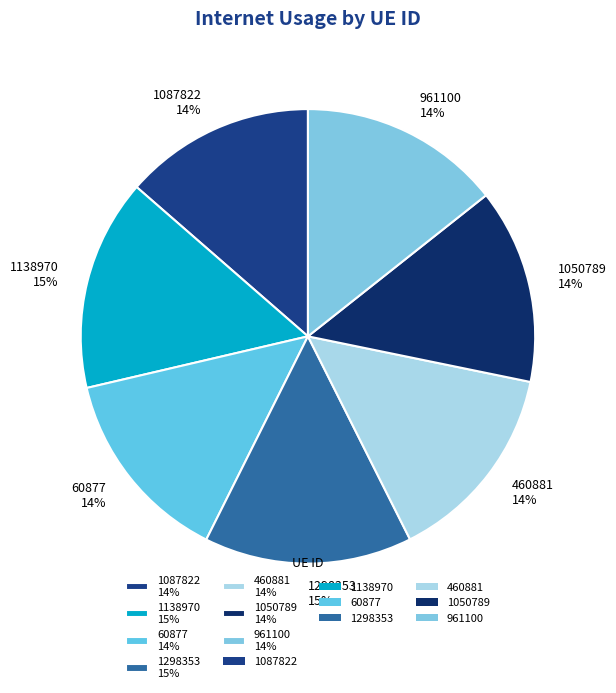

To the nearest percent, what is the difference between the largest and smallest slice percentages?

1%